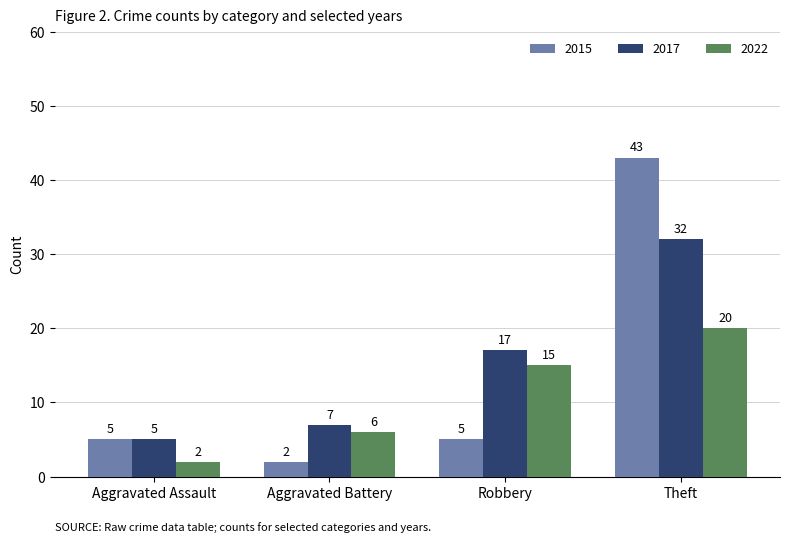

Which category has the lowest value in the 2022 series?

Aggravated Assault